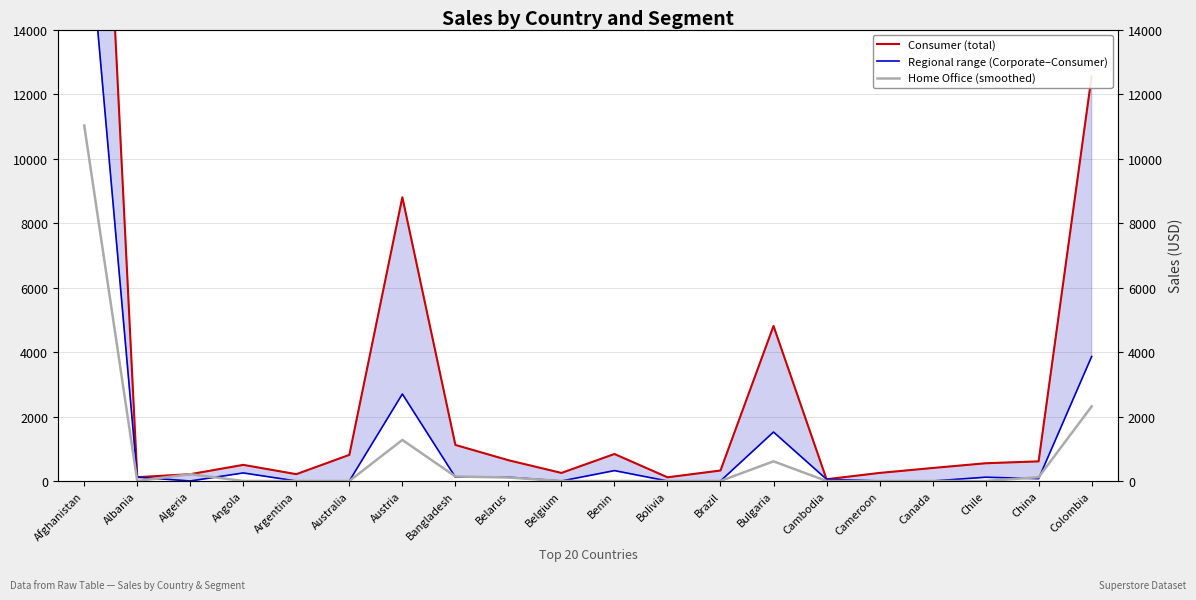

Is this an area chart (filled region under the line)?

No